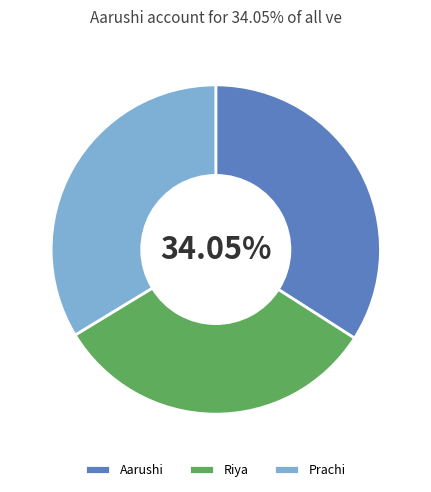

What percentage is the Aarushi slice, to the nearest percent?

34%